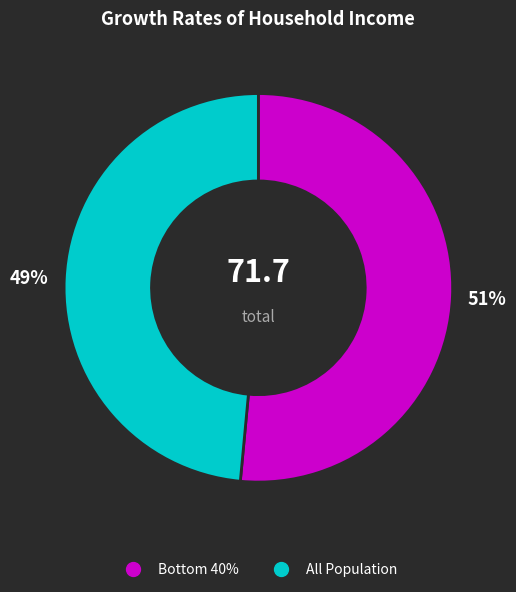

To the nearest percent, what is the average slice percentage?

50%